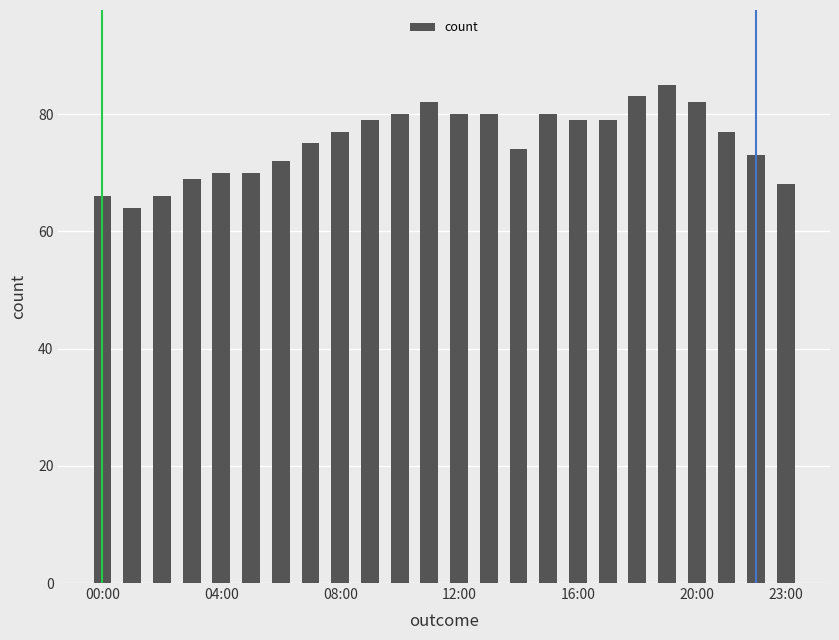

What is the greatest value displayed?

85